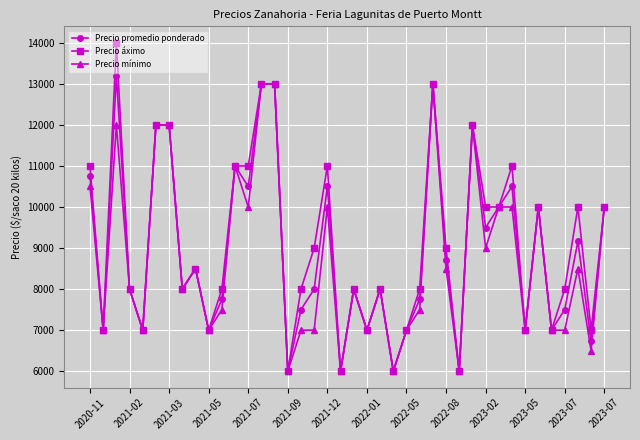

List the series in order of their overall mean, highest first.

Precio áximo, Precio promedio ponderado, Precio mínimo